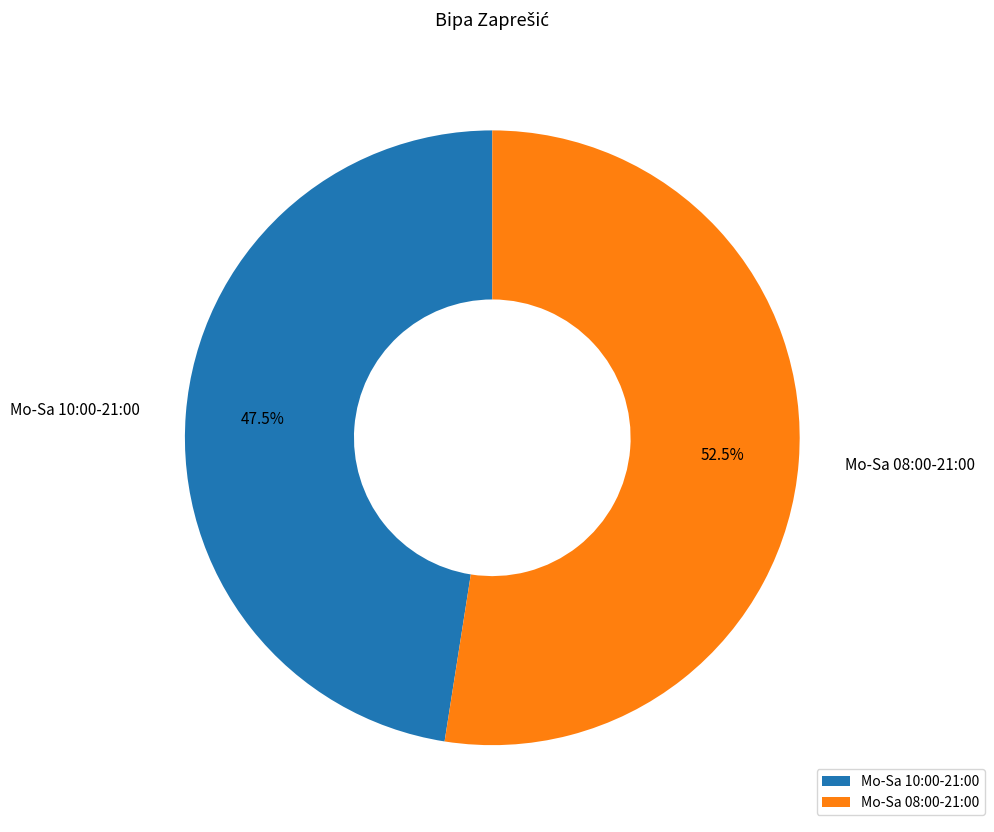

Count the number of slices in the pie.

2